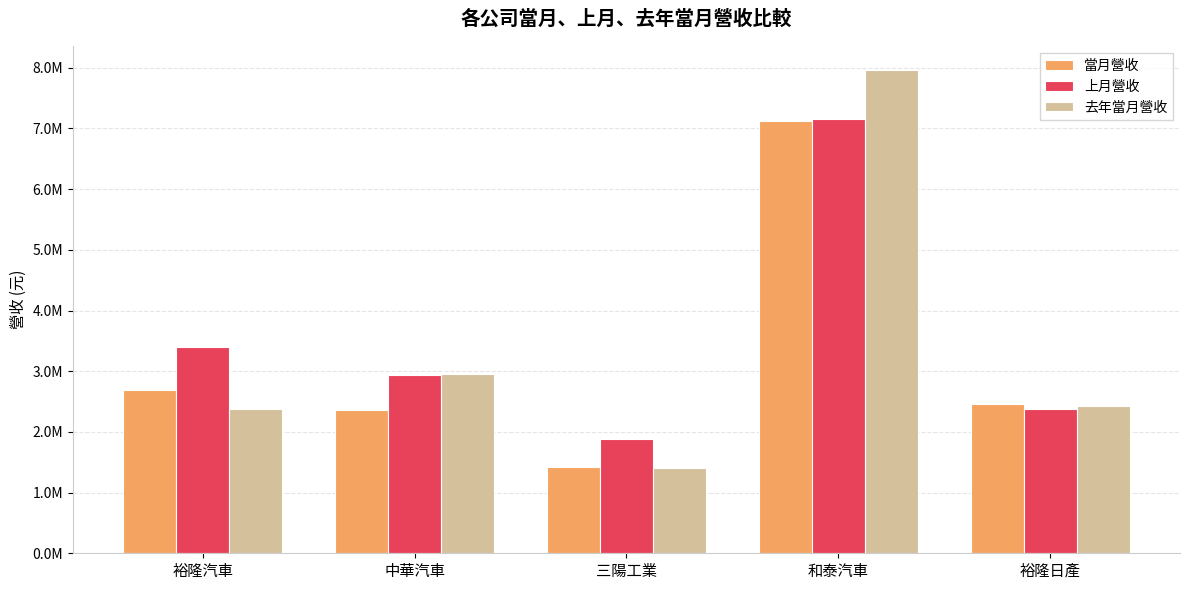

What is the approximate value of 當月營收 at 和泰汽車, to the nearest 100?

7120700